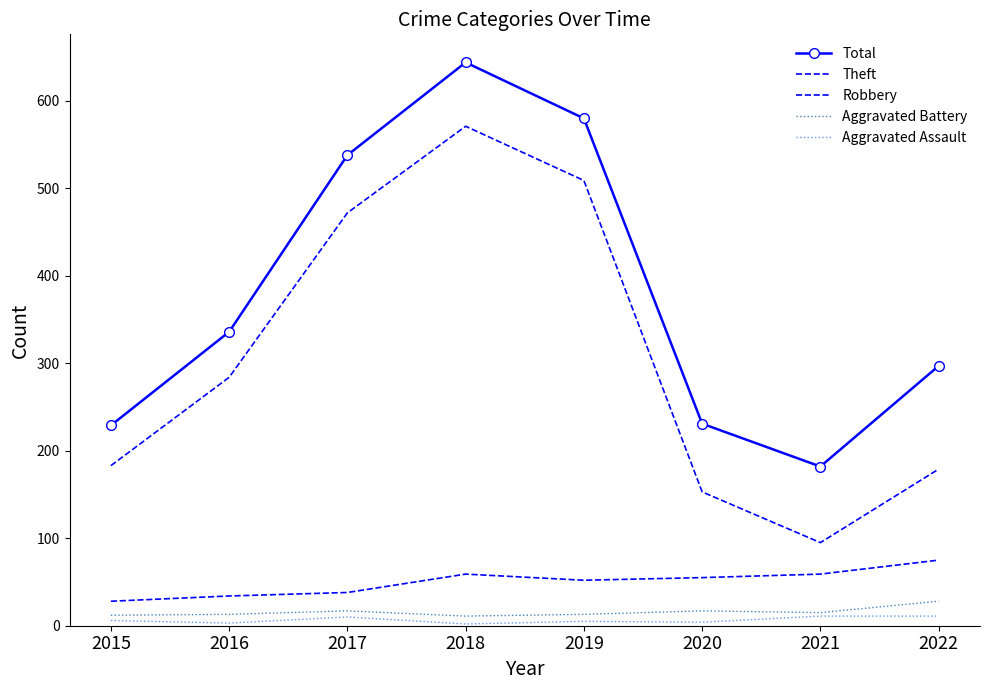

Is this an area chart (filled region under the line)?

No